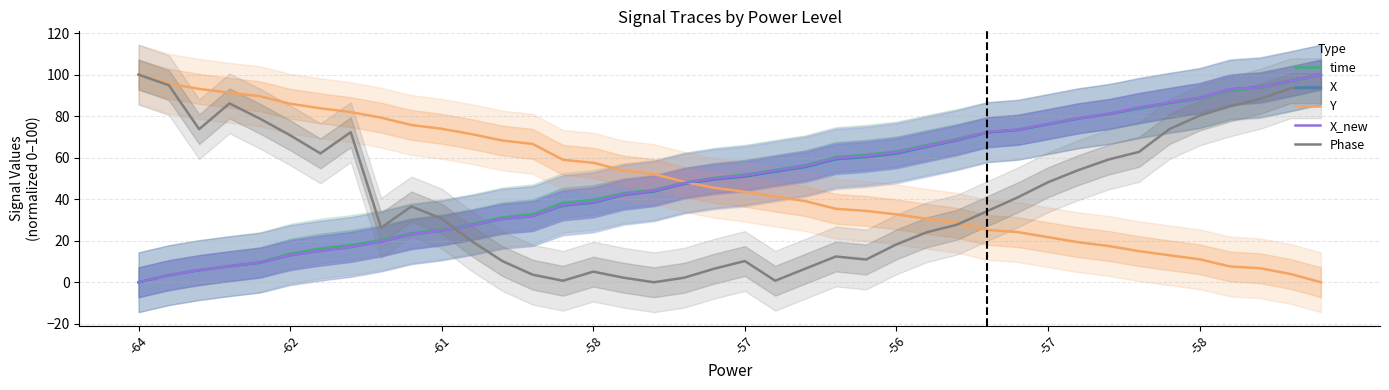

Where do Phase and X_new first cross each other?

10 and 11